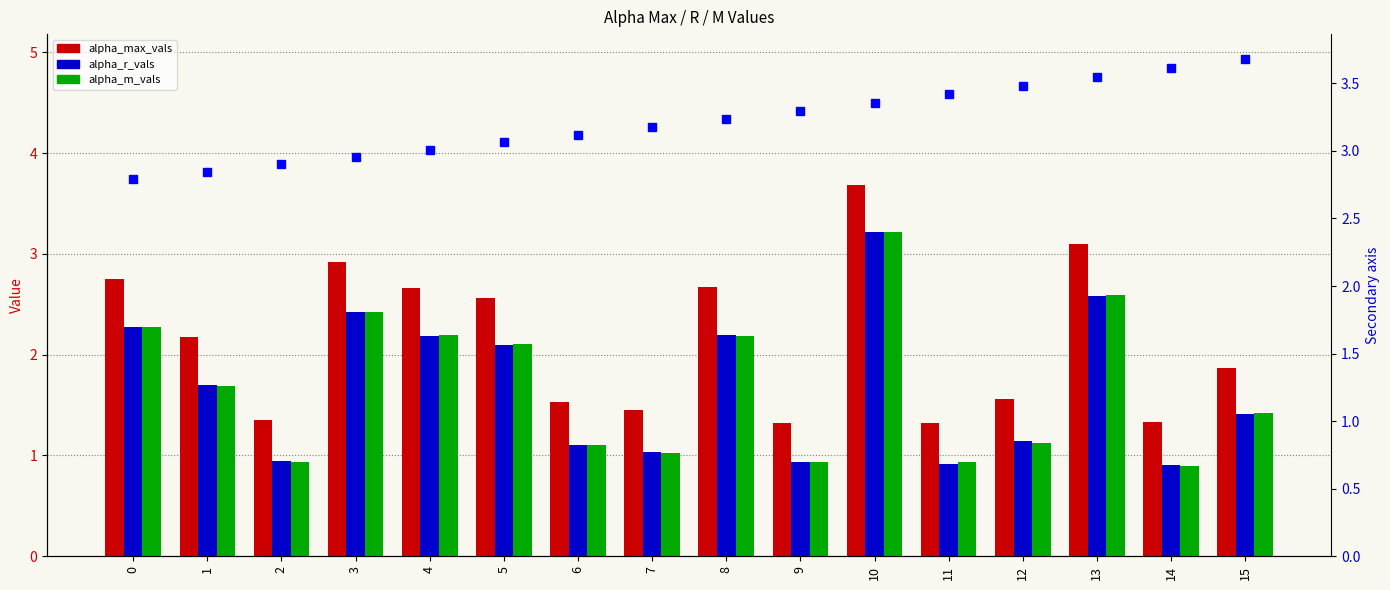

Reading right to left, extract all data points from this chart.

alpha_max_vals: 1.9	1.3	3.1	1.6	1.3	3.7	1.3	2.7	1.4	1.5	2.6	2.7	2.9	1.4	2.2	2.8
alpha_r_vals: 1.4	0.9	2.6	1.1	0.9	3.2	0.9	2.2	1.0	1.1	2.1	2.2	2.4	0.9	1.7	2.3
alpha_m_vals: 1.4	0.9	2.6	1.1	0.9	3.2	0.9	2.2	1.0	1.1	2.1	2.2	2.4	0.9	1.7	2.3